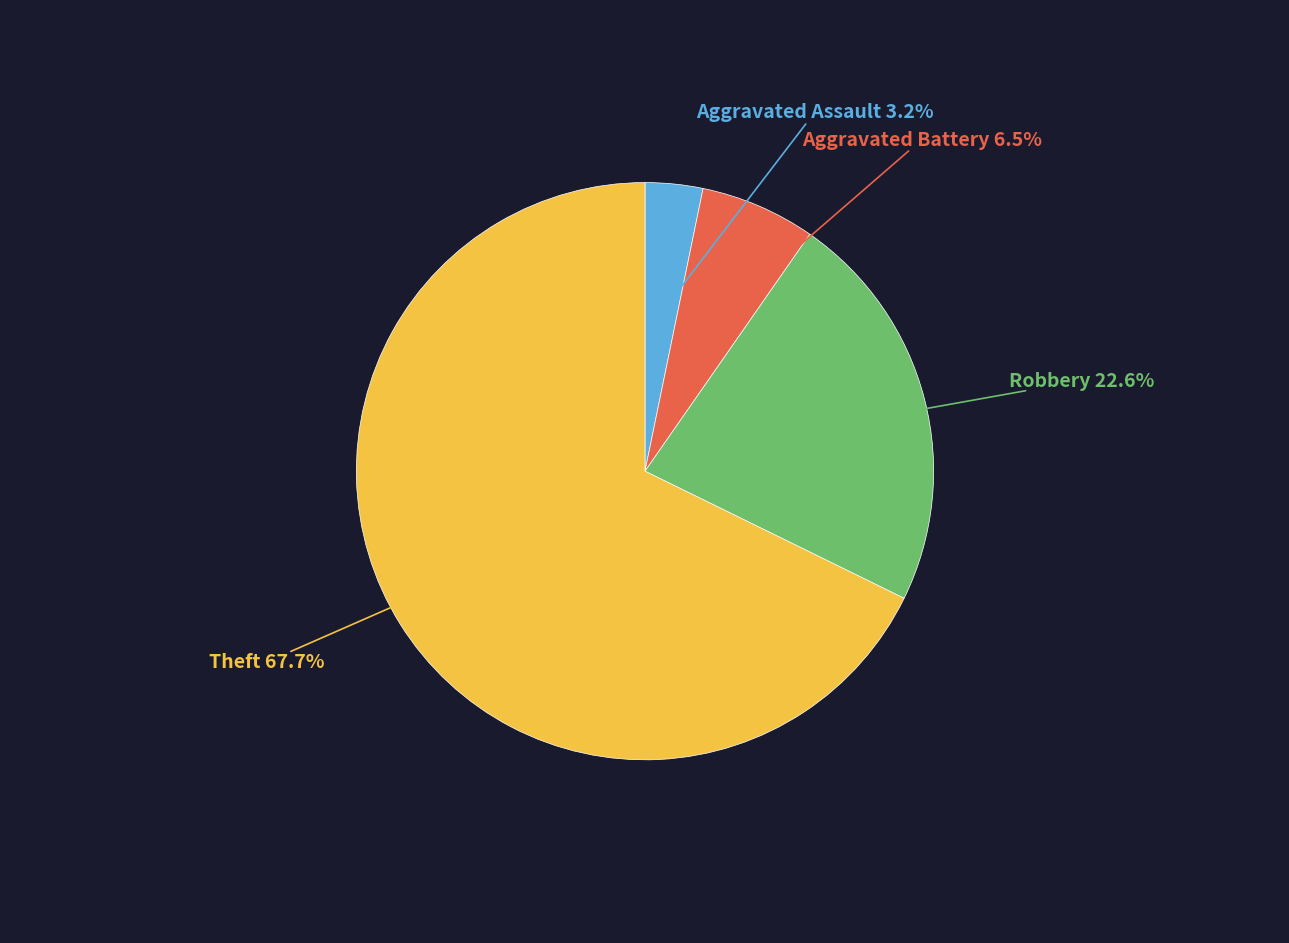

Does any single category account for the majority?

Yes